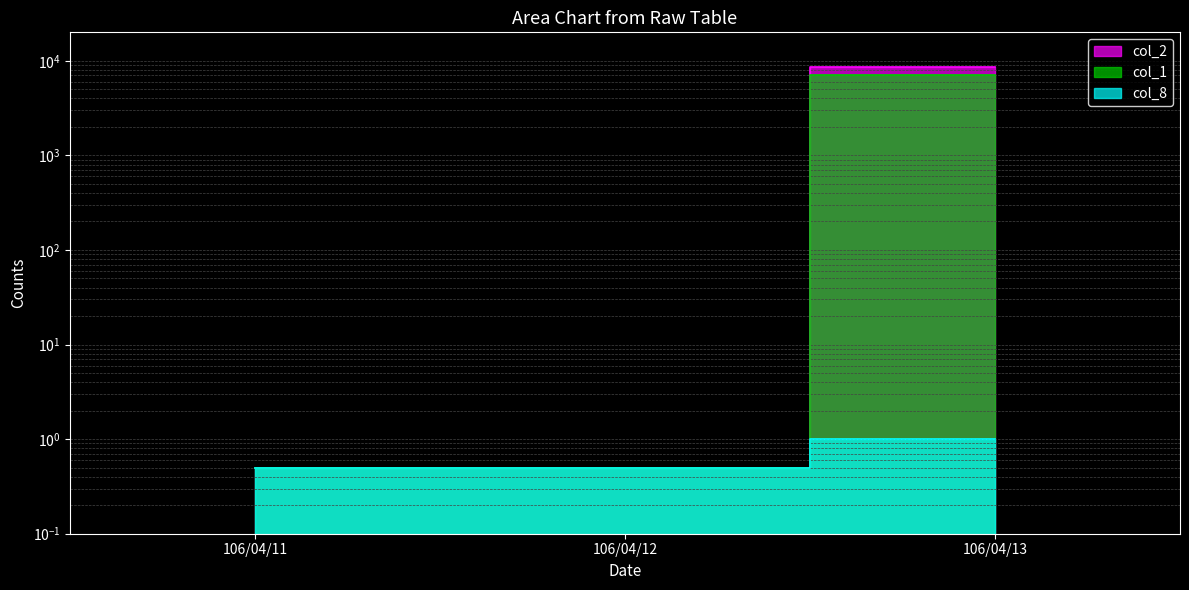

The value of col_2 at 106/04/11 is 0.3. True or false?

False